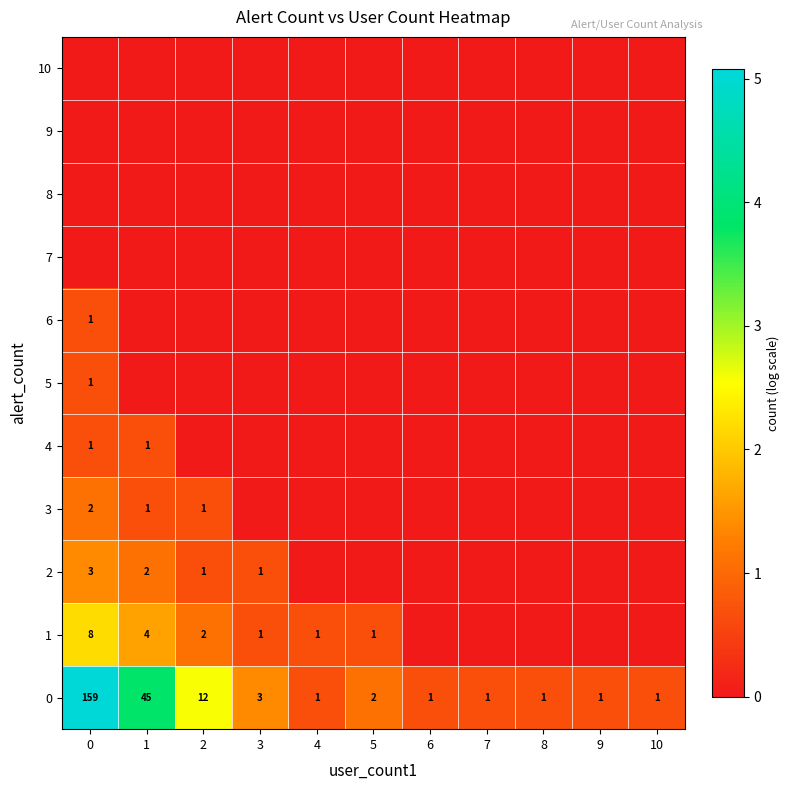

How many distinct data groups are displayed?

11